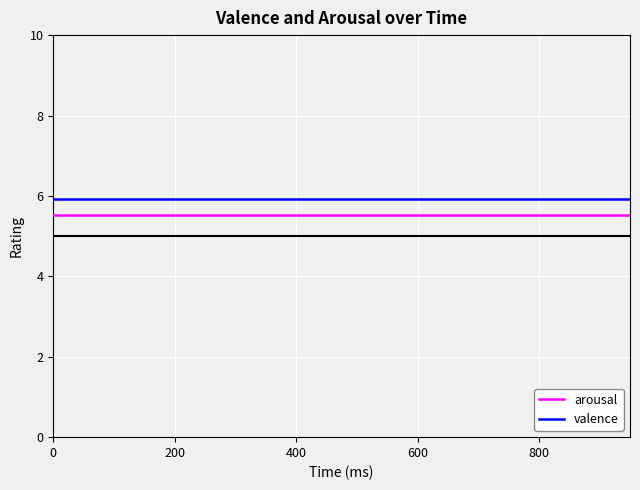

True or false: arousal and valence intersect in this chart.

False